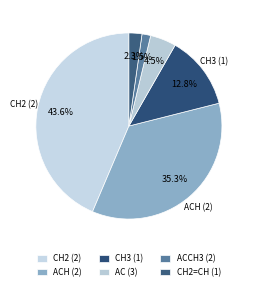

How many segments does this pie chart have?

6